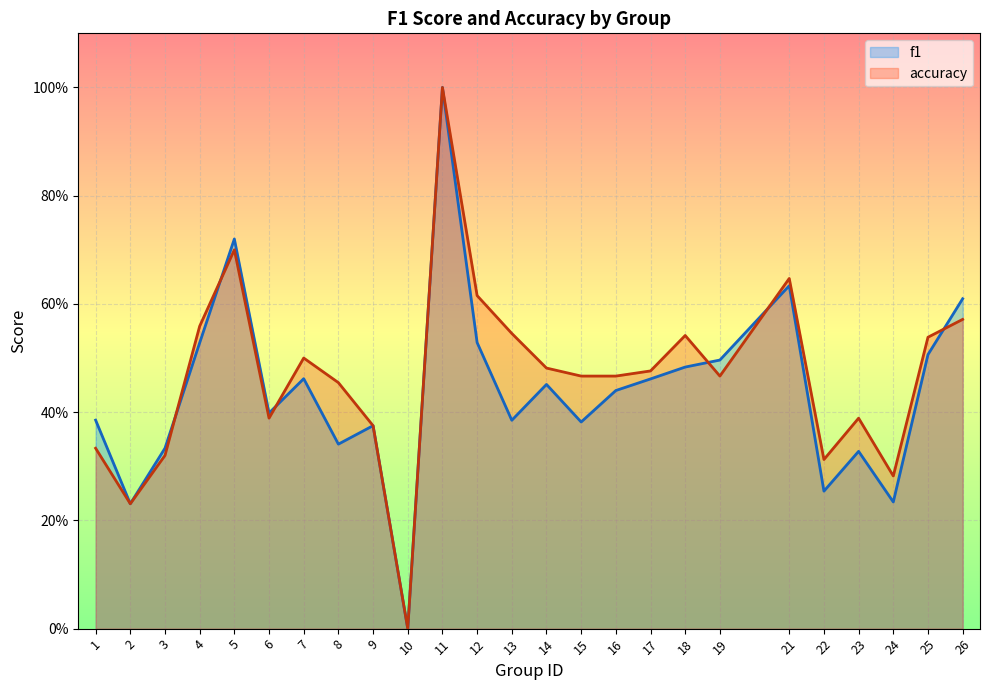

What is the maximum value for f1?

1.0